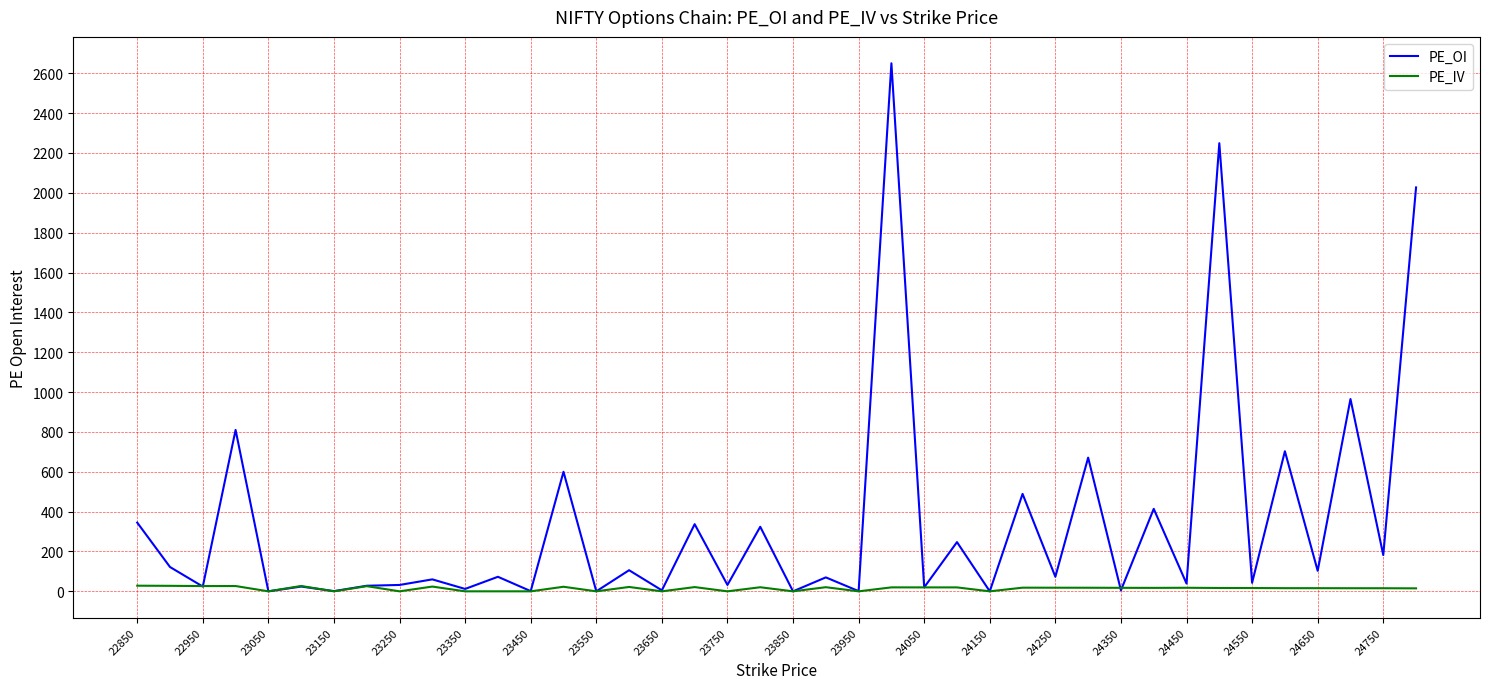

Which series has the largest total across all categories?

PE_OI